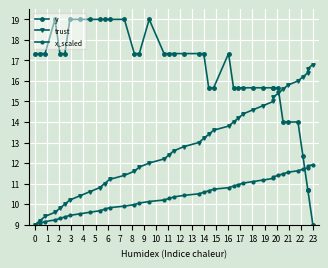

Which series has the largest range (max minus min)?

y